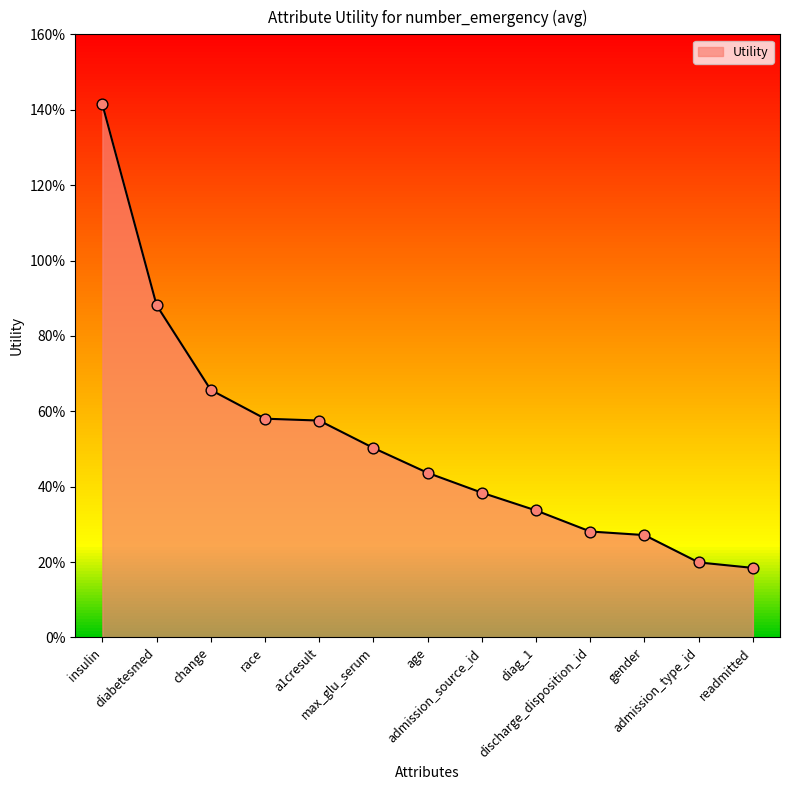

What is the change in value from discharge_disposition_id to readmitted?

-0.1